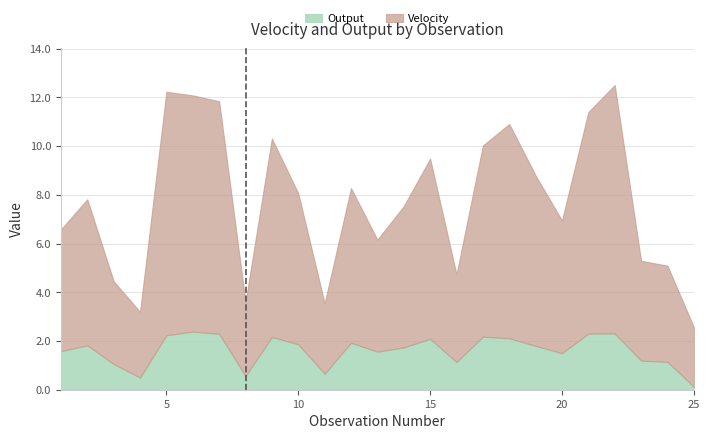

How many lines are shown in the chart?

2